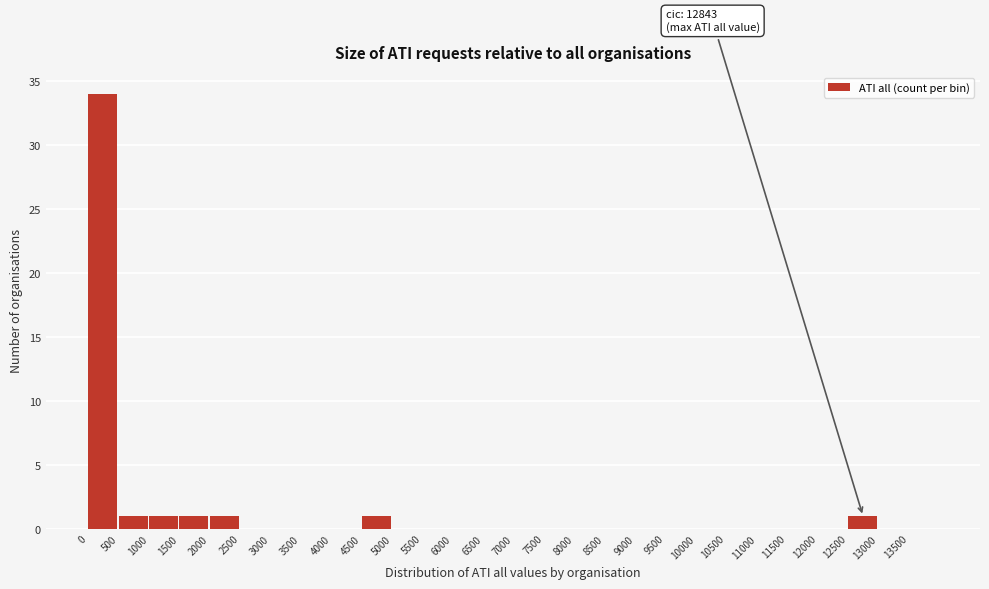

Over which range of the x-axis is the bar tallest?

0 to 500